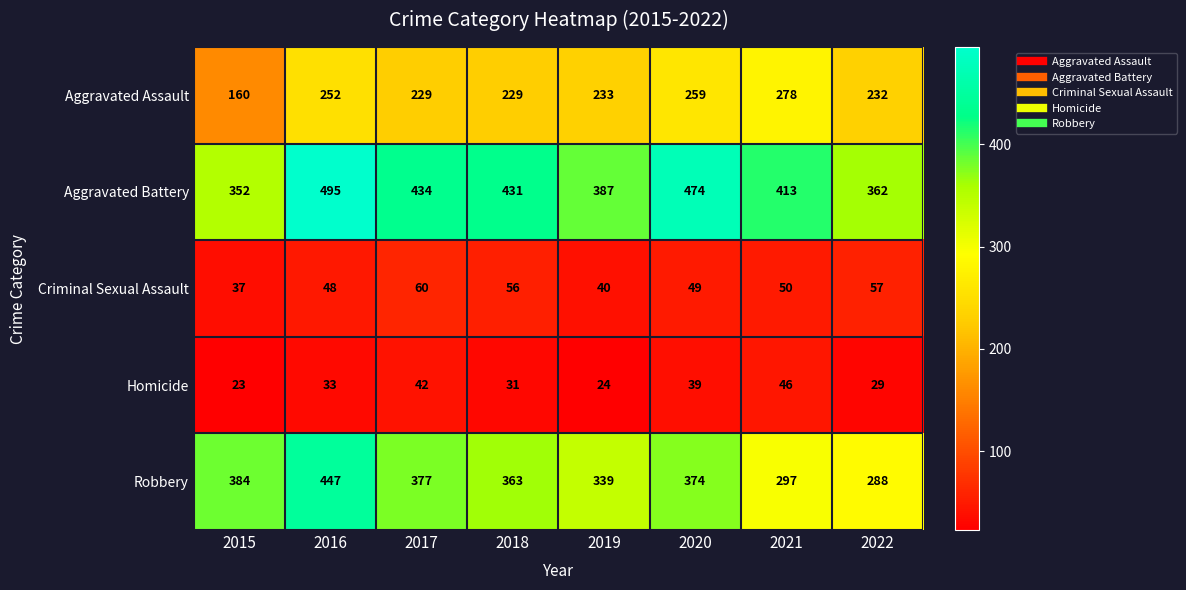

At 2018, list the series in order from largest to smallest.

Aggravated Battery, Robbery, Aggravated Assault, Criminal Sexual Assault, Homicide